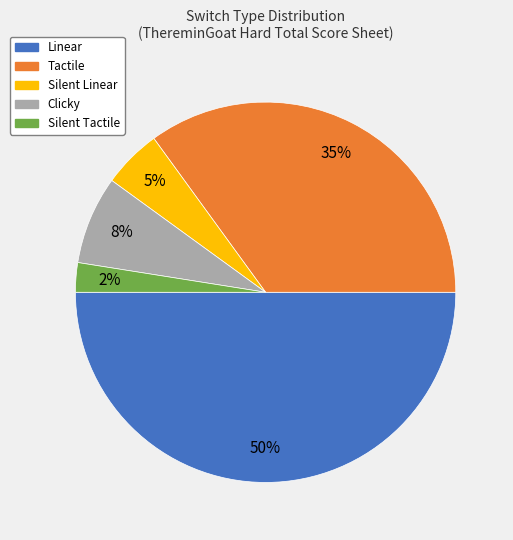

To the nearest percent, what is the average slice percentage?

20%